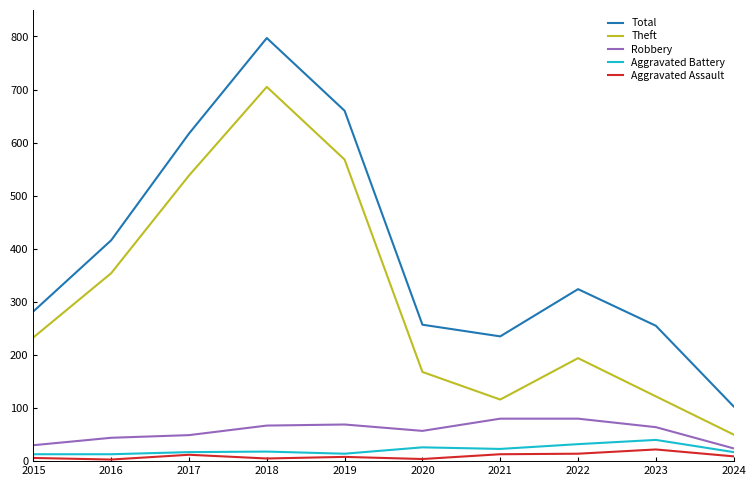

How many series are shown in this chart?

5